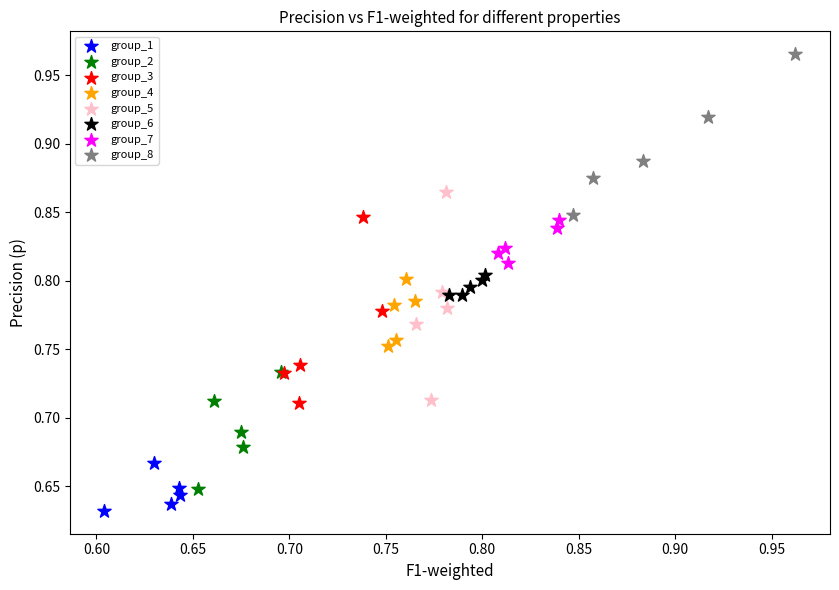

Which series has the widest spread of Y values?

group_5